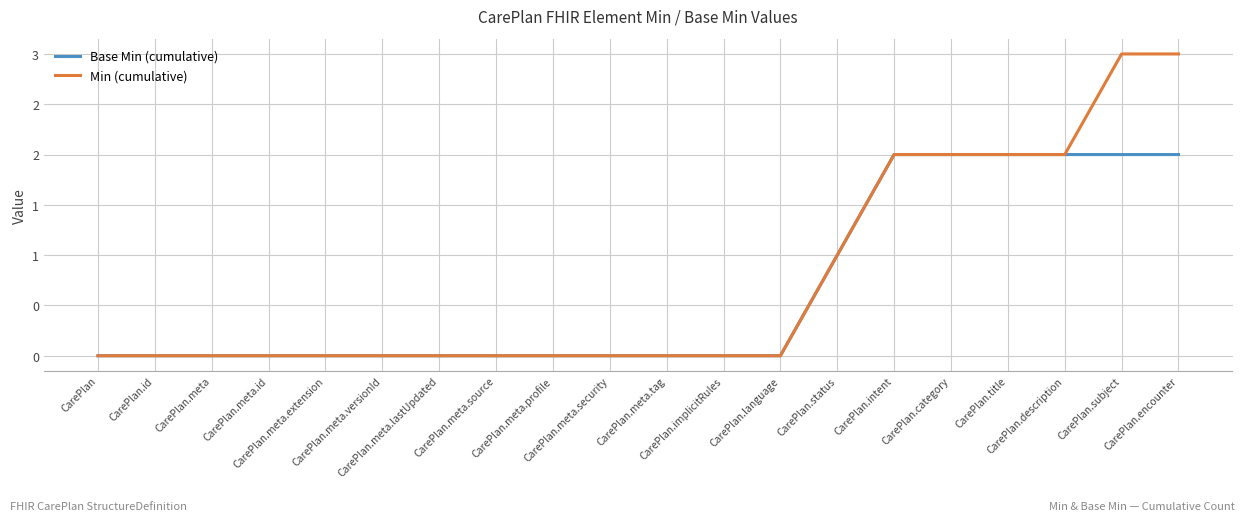

Is this an area chart (filled region under the line)?

No